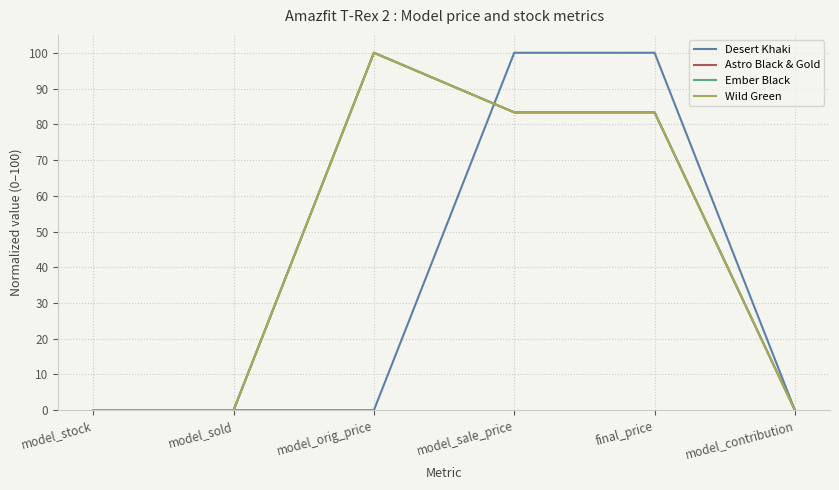

Is this an area chart (filled region under the line)?

No